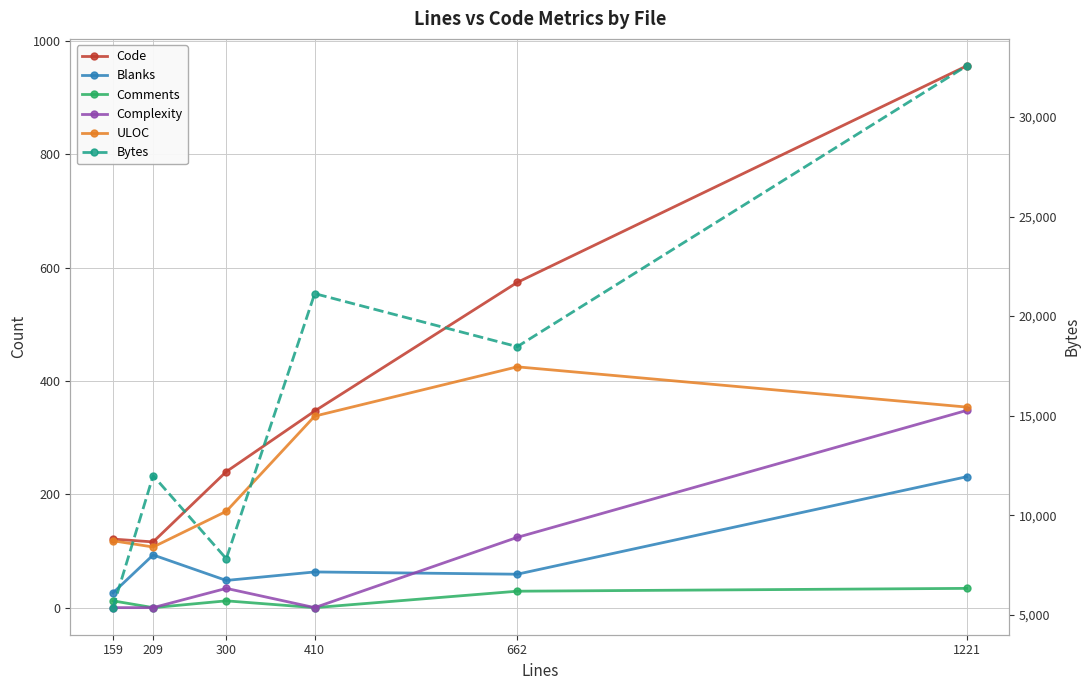

Where does the Bytes series first go above 18466?

410